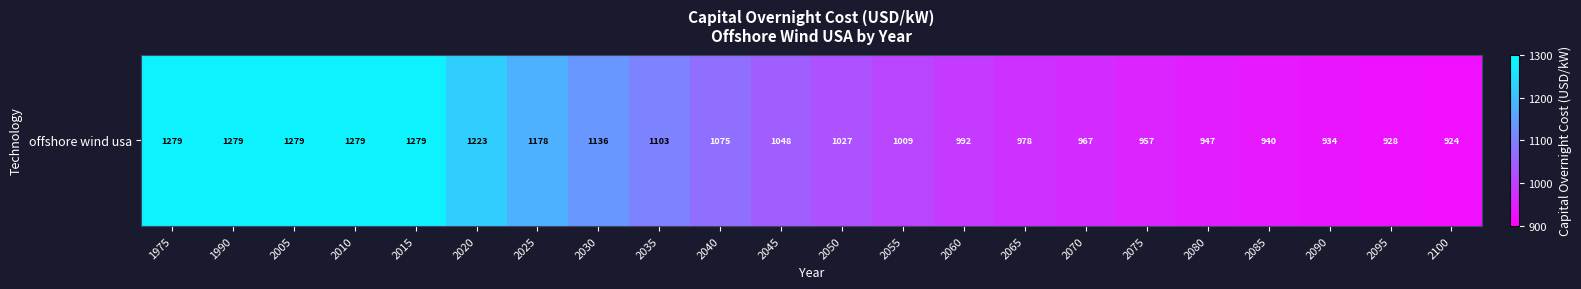

How many values are below 1047?

11